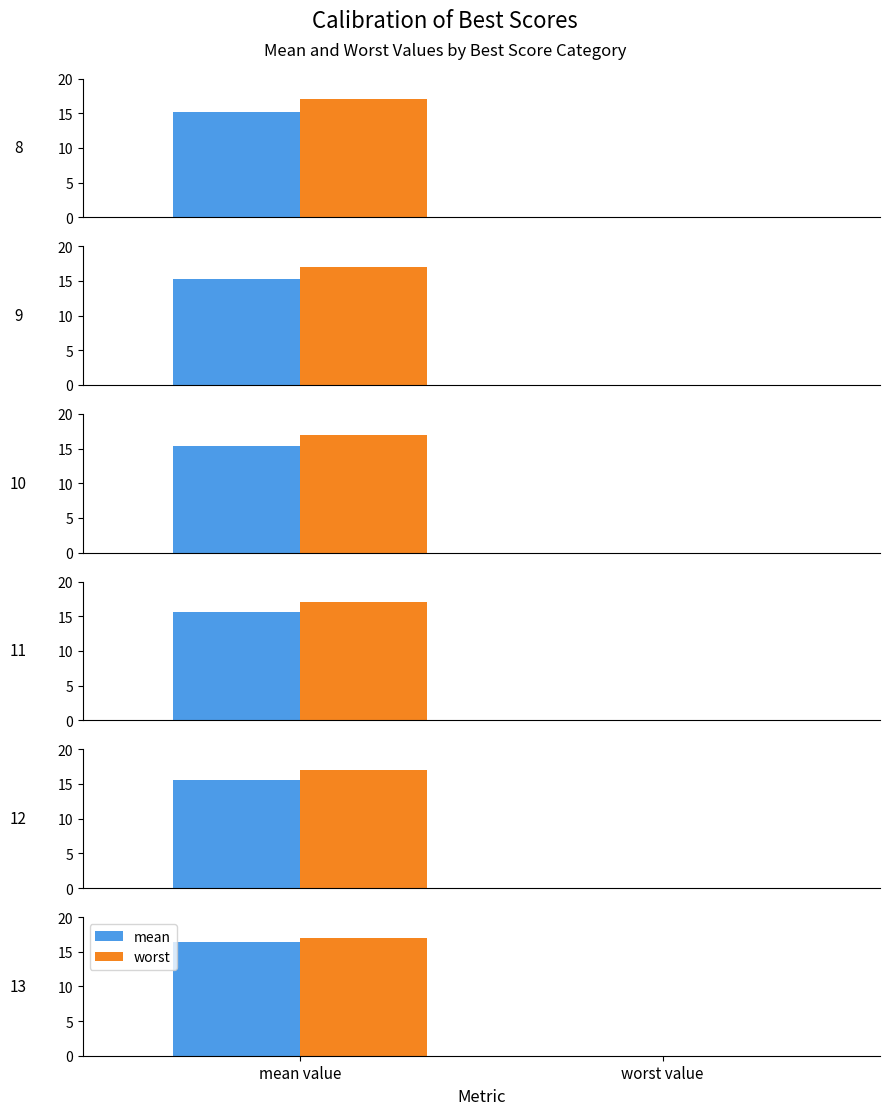

How many bars are there in each group?

2